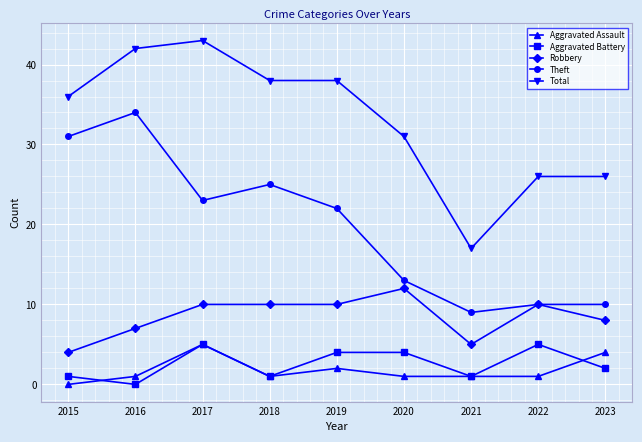

Reading left to right, extract all data points from this chart.

Aggravated Assault: 0	1	5	1	2	1	1	1	4
Aggravated Battery: 1	0	5	1	4	4	1	5	2
Robbery: 4	7	10	10	10	12	5	10	8
Theft: 31	34	23	25	22	13	9	10	10
Total: 36	42	43	38	38	31	17	26	26